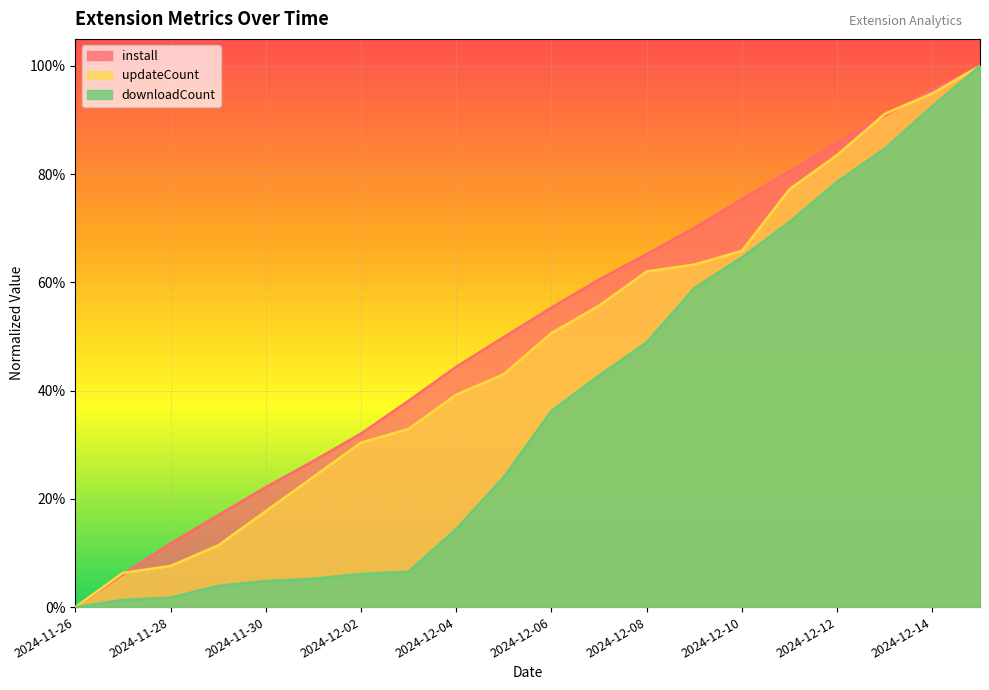

The value of downloadCount at 2024-12-02 is 0.1. True or false?

True